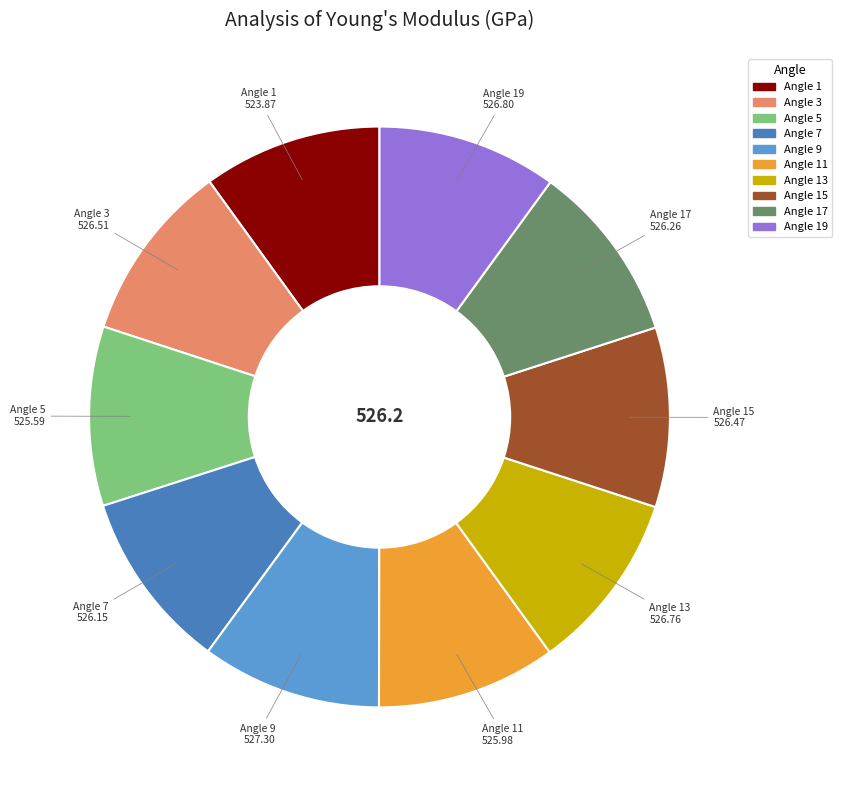

How many segments does this pie chart have?

10